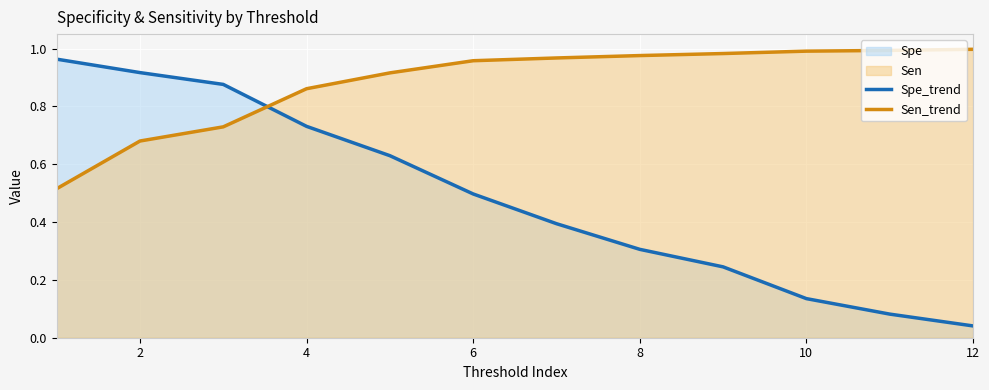

Is it true that Spe_trend equals 0.1 at 8?

False